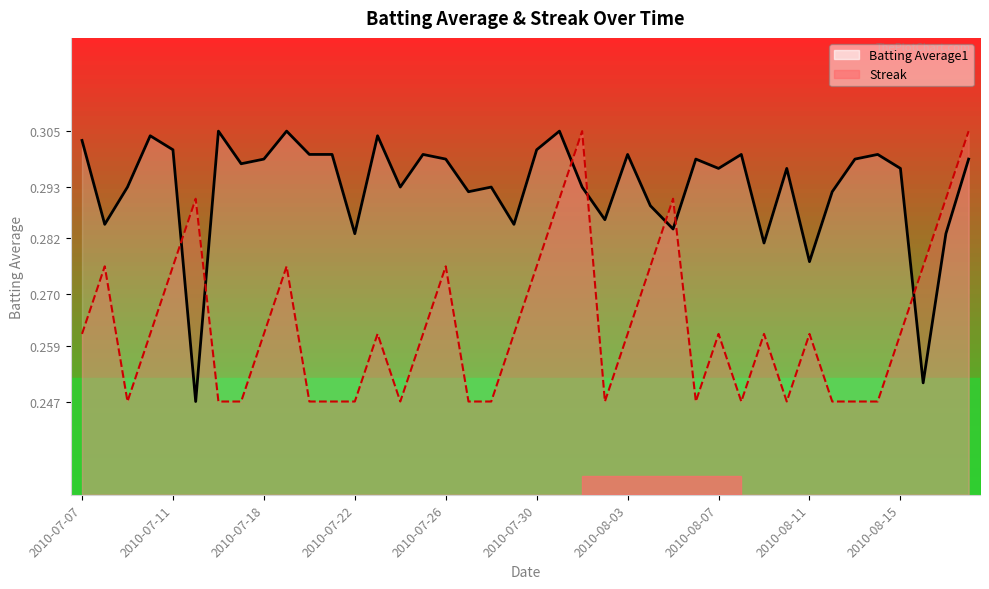

What is the difference between the maximum and minimum values in the Streak series?

0.1